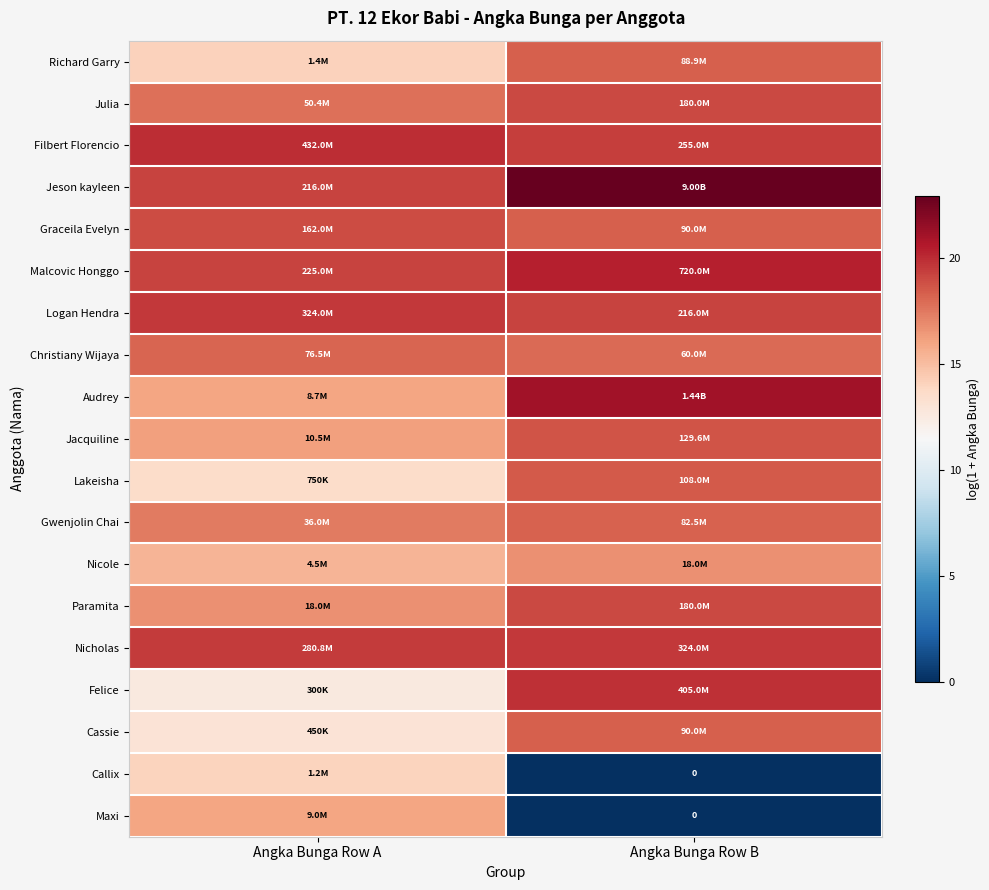

The Callix series shows 14.0 at Angka Bunga Row A. True or false?

True